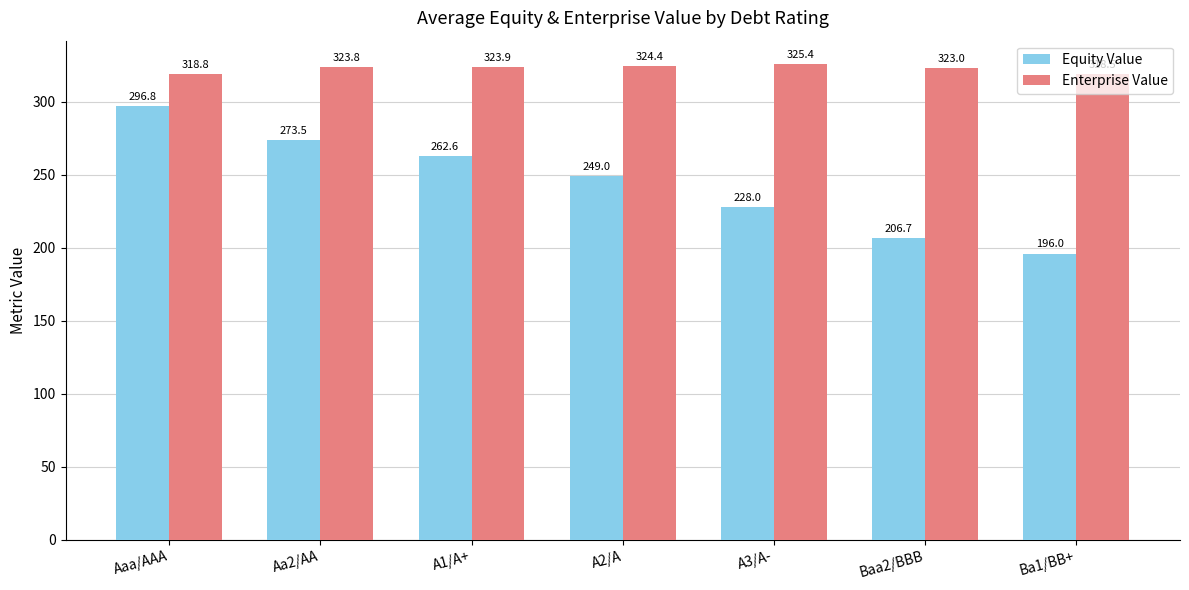

Rank the series by their average value, from lowest to highest.

Equity Value, Enterprise Value